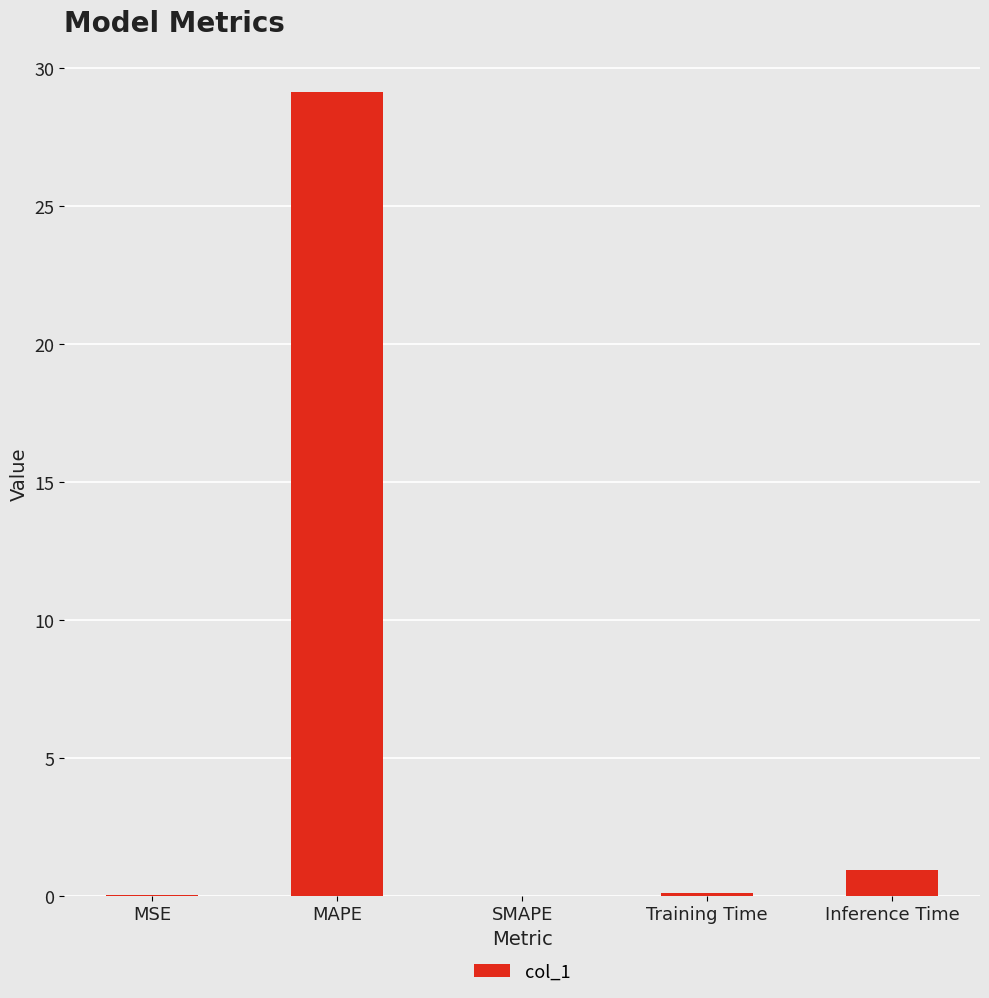

Is it true that the value at MSE is 0.0?

True